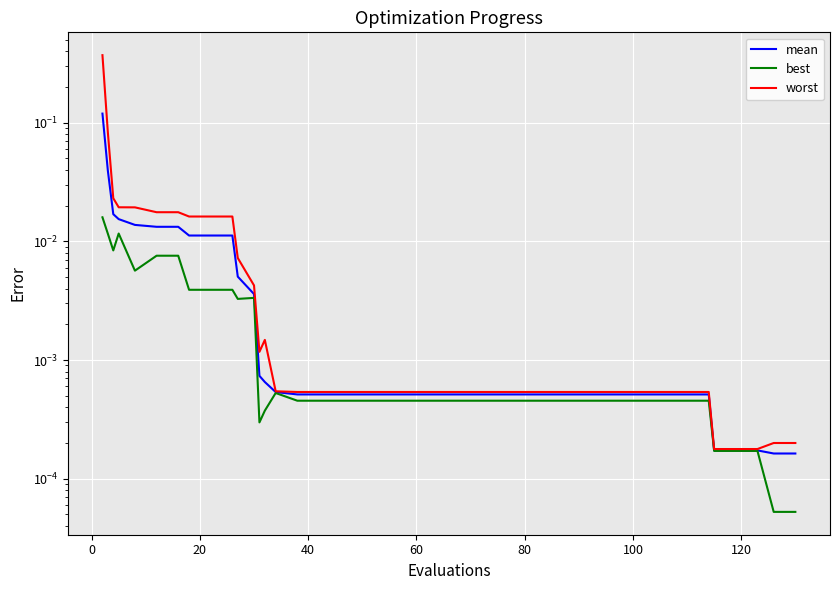

Reading left to right, what are all the values shown in this chart?

mean: 0.1	0.0	0.0	0.0	0.0	0.0	0.0	0.0	0.0	0.0	0.0	0.0	0.0	0.0	0.0	0.0	0.0	0.0	0.0	0.0	0.0	0.0	0.0	0.0	0.0	0.0	0.0	0.0	0.0	0.0	0.0	0.0	0.0	0.0	0.0	0.0	0.0	0.0	0.0	0.0
best: 0.0	0.0	0.0	0.0	0.0	0.0	0.0	0.0	0.0	0.0	0.0	0.0	0.0	0.0	0.0	0.0	0.0	0.0	0.0	0.0	0.0	0.0	0.0	0.0	0.0	0.0	0.0	0.0	0.0	0.0	0.0	0.0	0.0	0.0	0.0	0.0	0.0	0.0	0.0	0.0
worst: 0.4	0.1	0.0	0.0	0.0	0.0	0.0	0.0	0.0	0.0	0.0	0.0	0.0	0.0	0.0	0.0	0.0	0.0	0.0	0.0	0.0	0.0	0.0	0.0	0.0	0.0	0.0	0.0	0.0	0.0	0.0	0.0	0.0	0.0	0.0	0.0	0.0	0.0	0.0	0.0